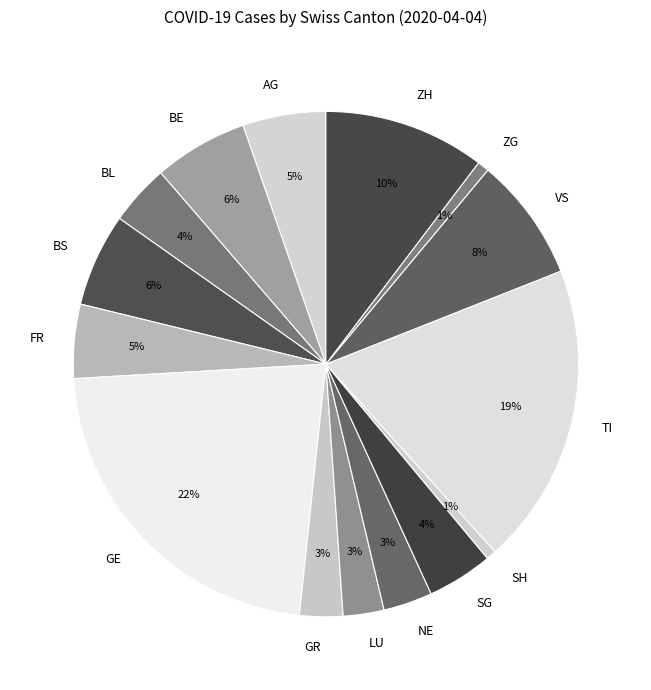

Is it true that TI is 24% of the pie?

False